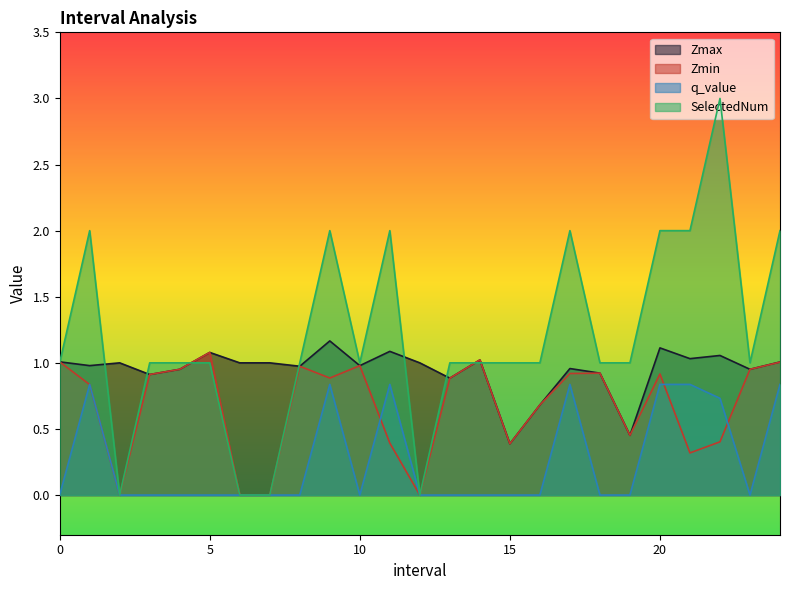

Which series changed the most between 13.0 and 19.0?

Zmax